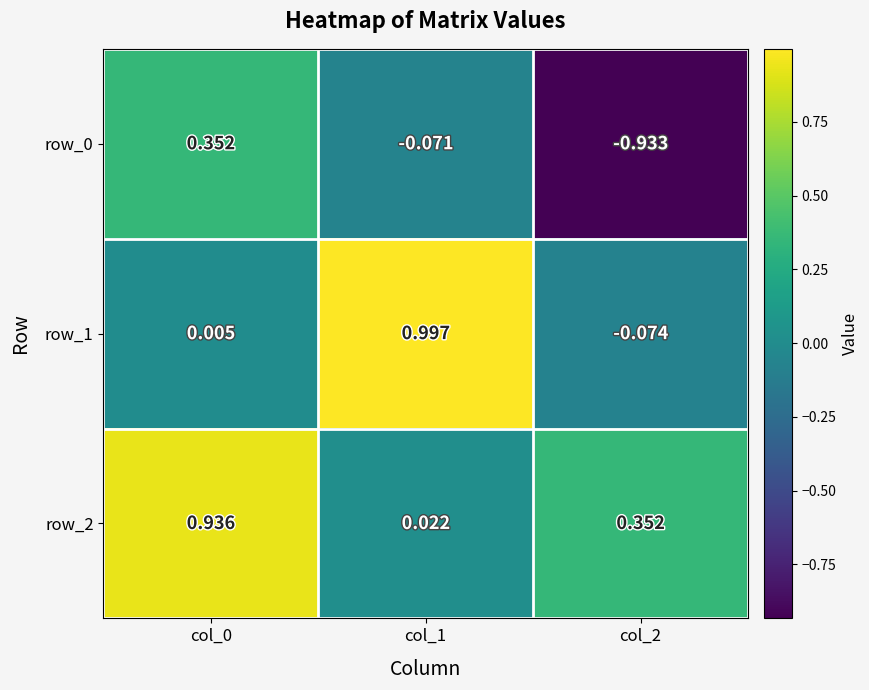

Is the value of row_0 at col_1 greater than the value of row_1 at col_2?

Yes